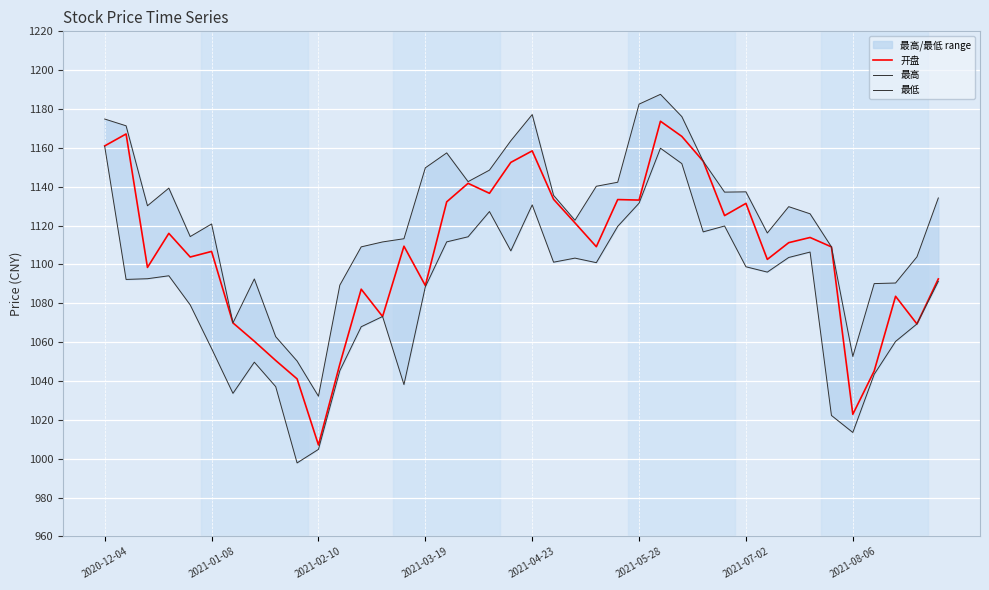

Which series has the widest spread of values?

开盘